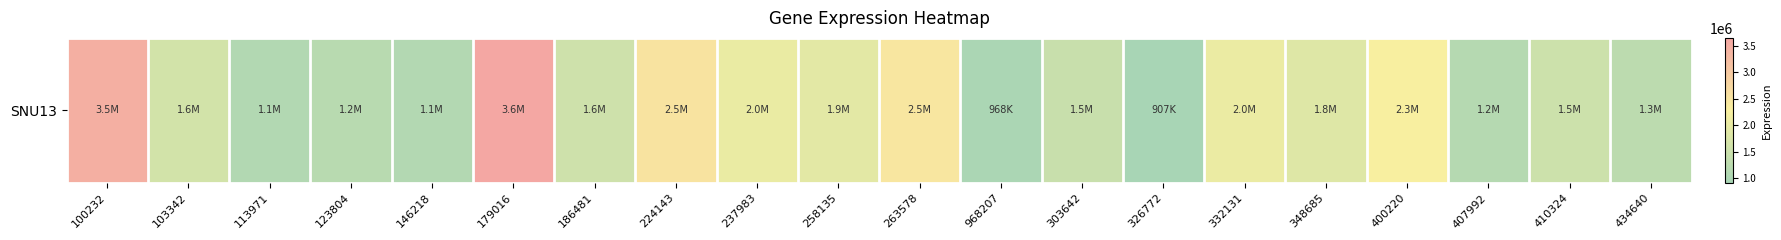

How many data points are less than 1626016?

10